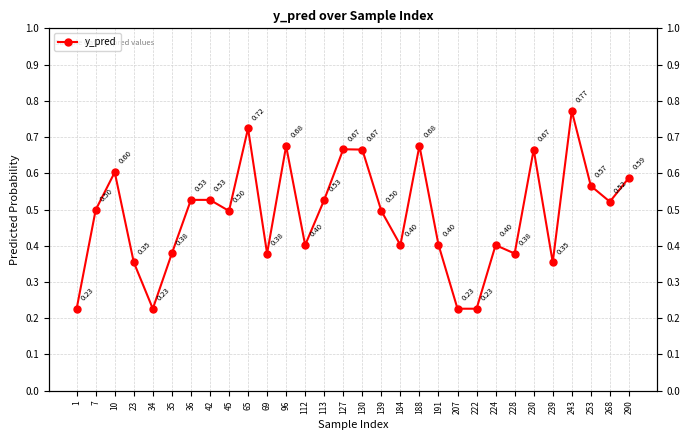

Where is the first local maximum?

10